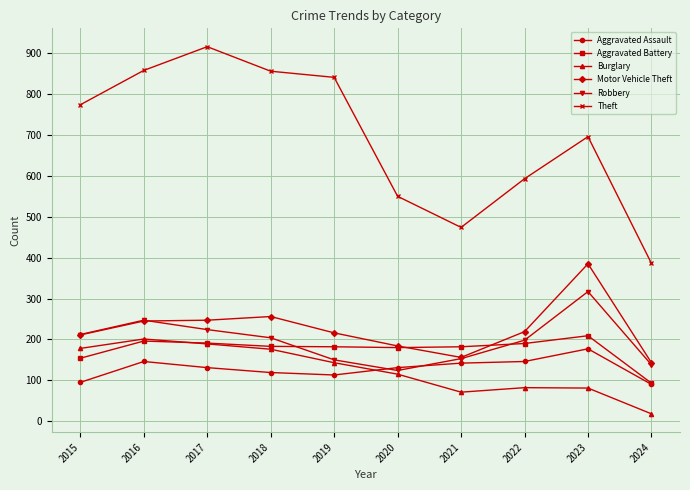

The value of Robbery at 2021 is 153. True or false?

True